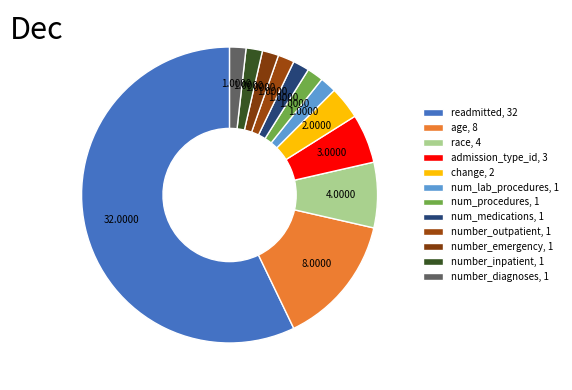

How many slices are in this pie chart?

12